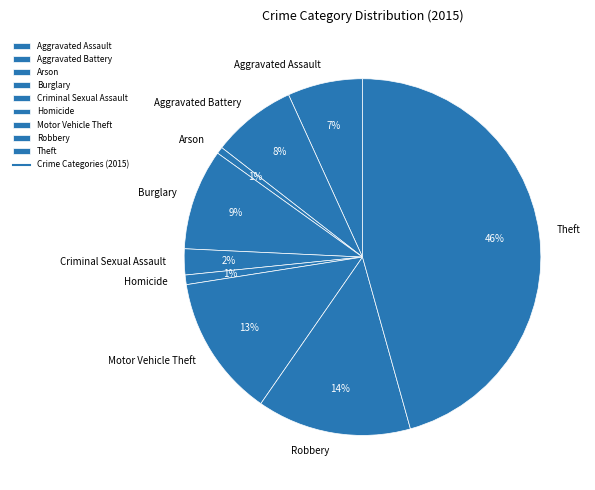

Which has a higher value, Aggravated Assault or Homicide?

Aggravated Assault